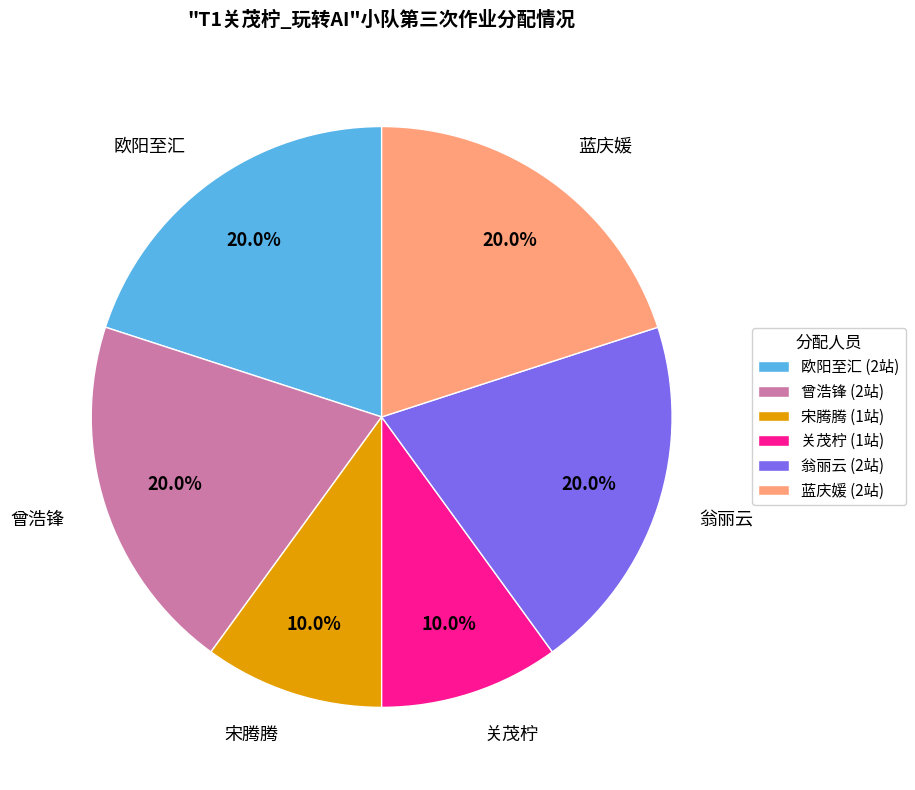

Is there a majority slice in this chart?

No